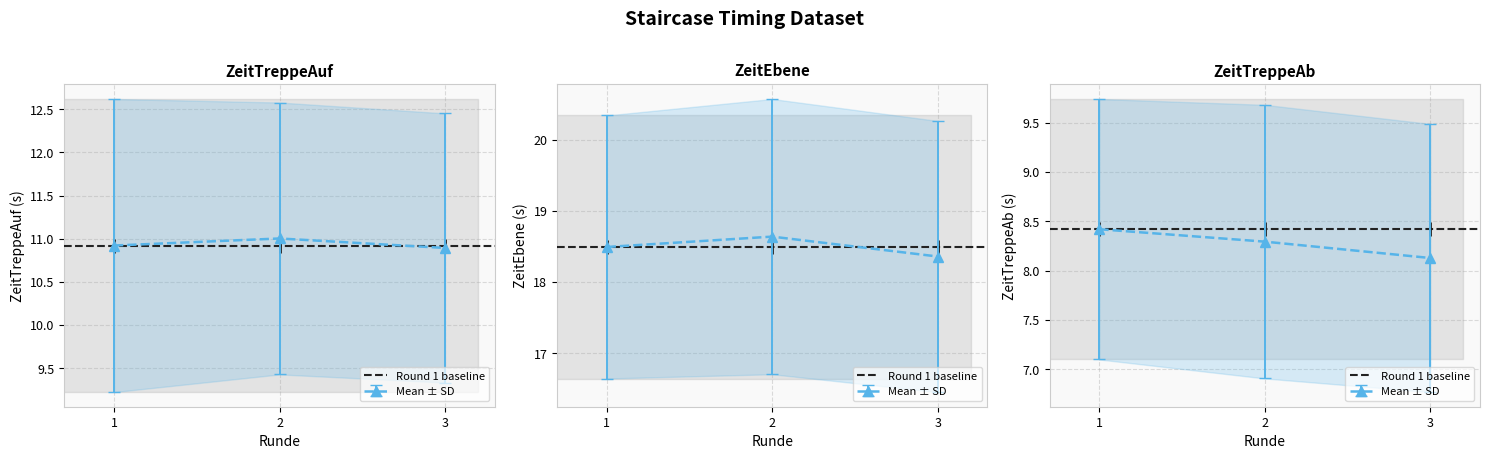

At which category is the sum across all series the highest?

2